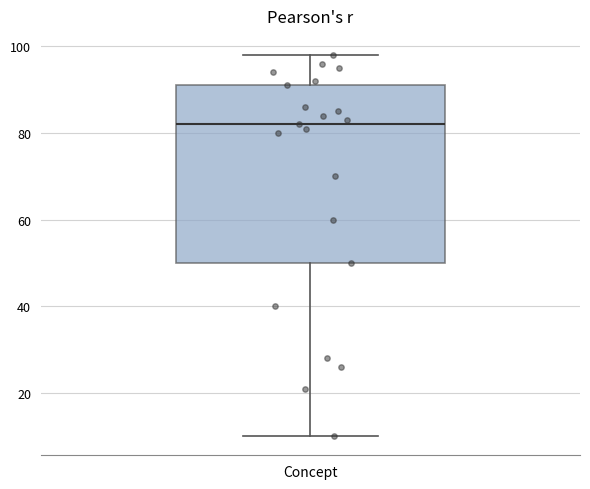

Transcribe this box plot: give where the median line is, the range the box spans, and where the two whiskers end, as read against the y-axis. The values are not printed on the chart, so give them approximately, as read against the axis.

median 82, box 50 to 92, whiskers 10 to 98